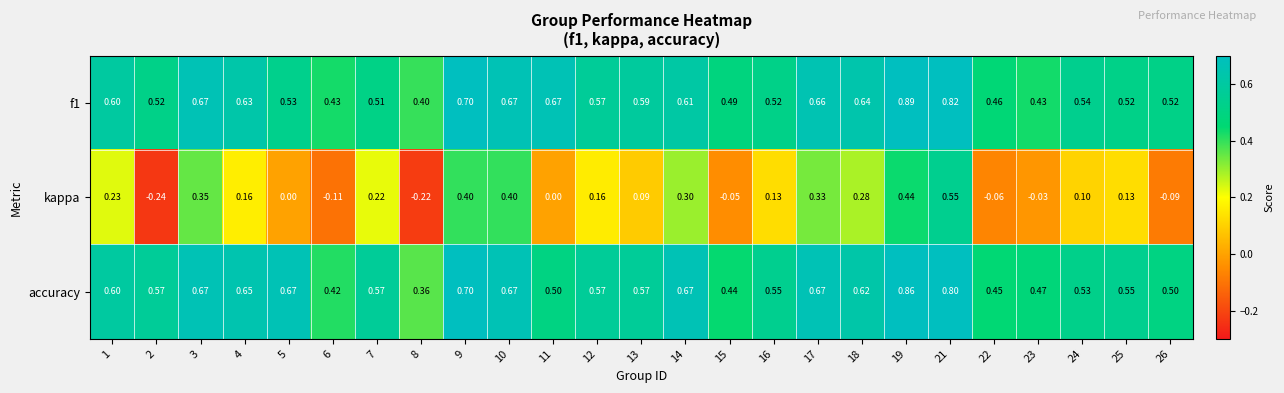

Is the value of f1 at 18 greater than the value of kappa at 21?

Yes